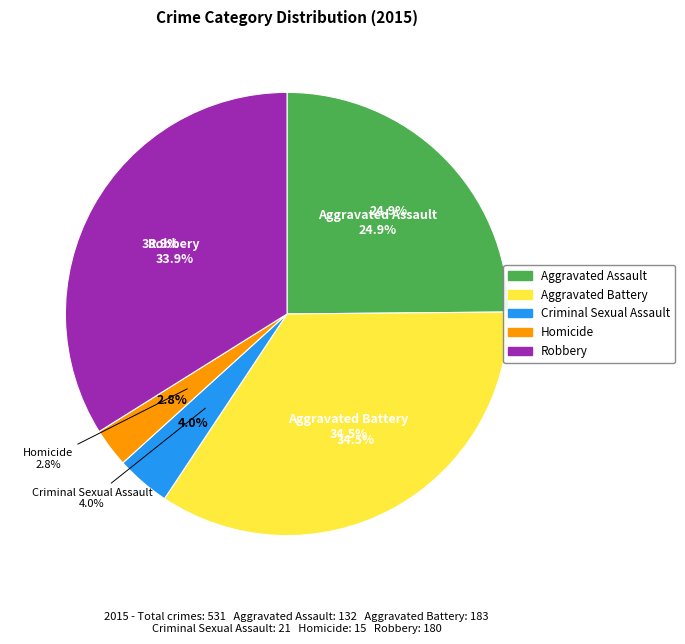

To the nearest percent, what portion does Criminal Sexual Assault represent?

4%